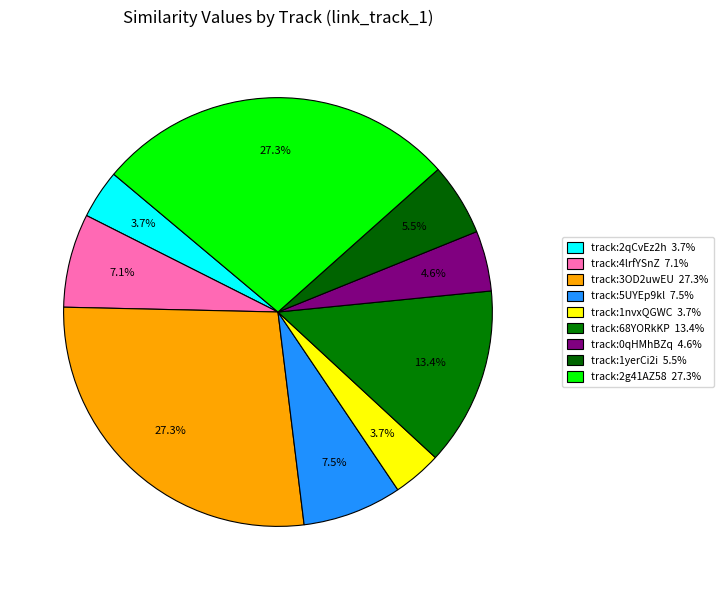

What is the smallest slice in the pie chart?

spotify:track:2qCvEz2hEb92VFATqVvrht